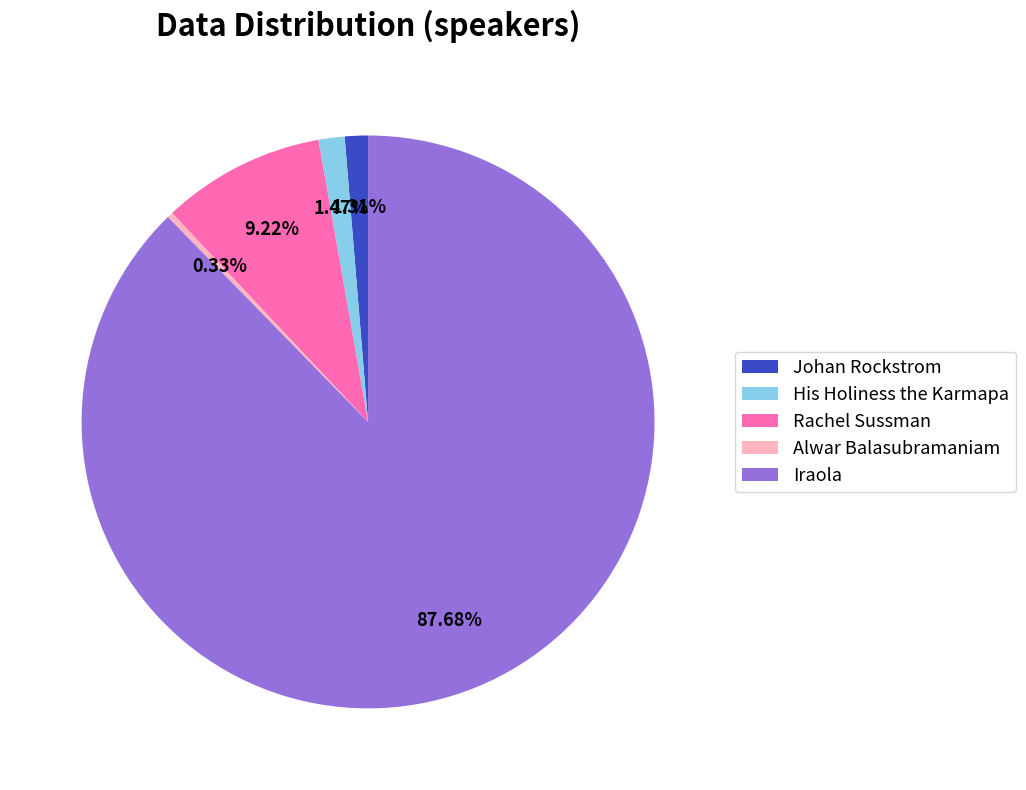

Which category has the smallest portion of the pie?

Alwar Balasubramaniam